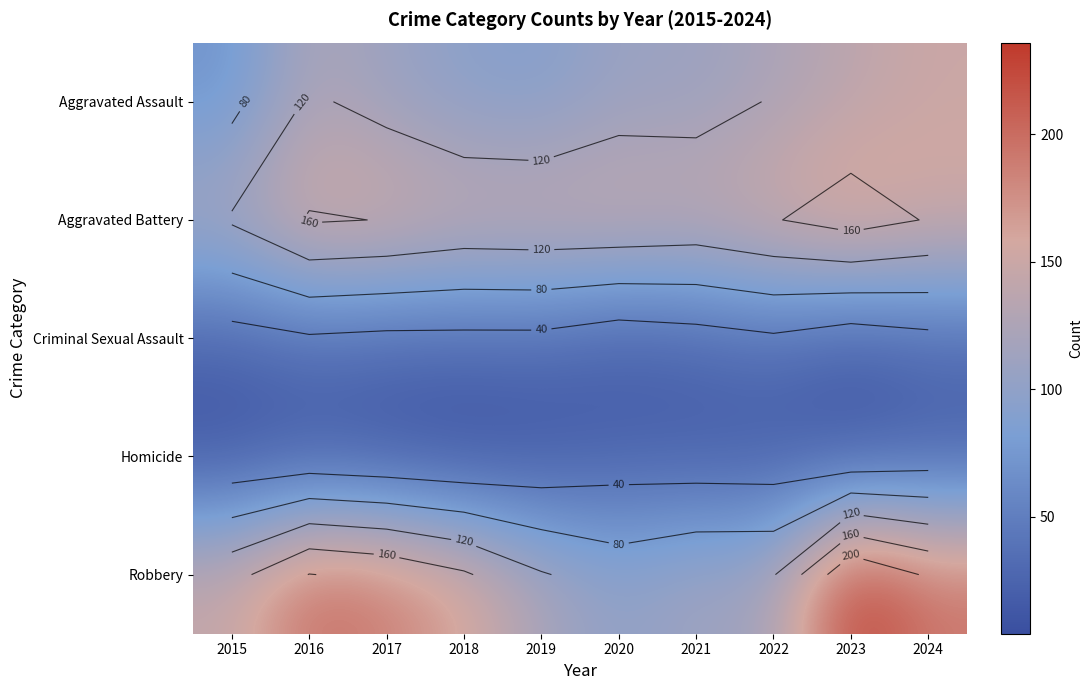

What is the difference between the maximum and second lowest values in the Aggravated Battery series?

30